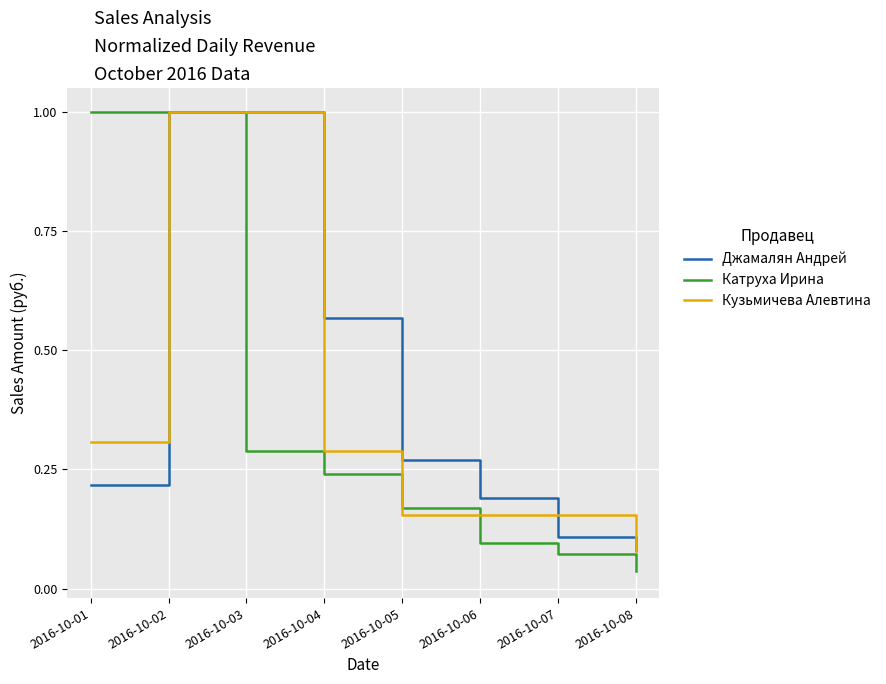

Which series has the largest range (max minus min)?

Катруха Ирина